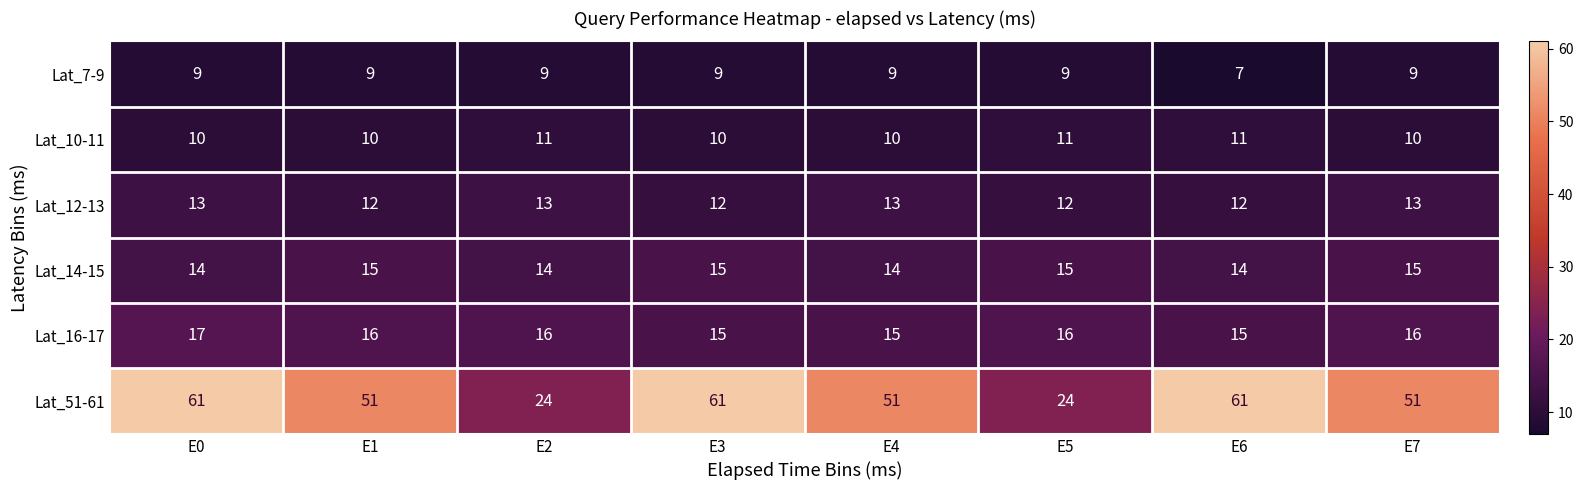

What is the greatest value displayed?

61